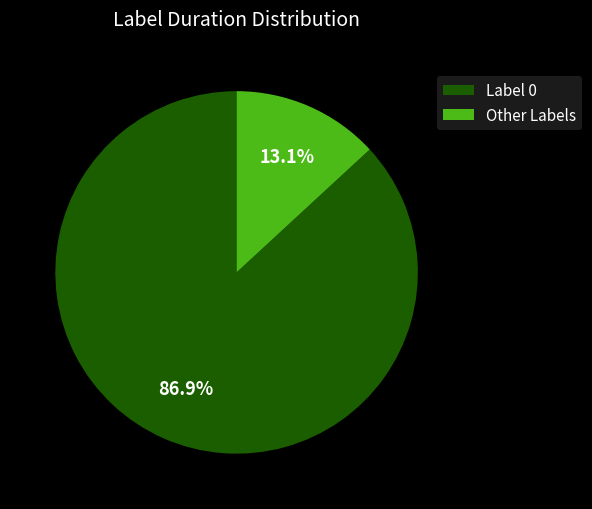

Count the number of slices in the pie.

2